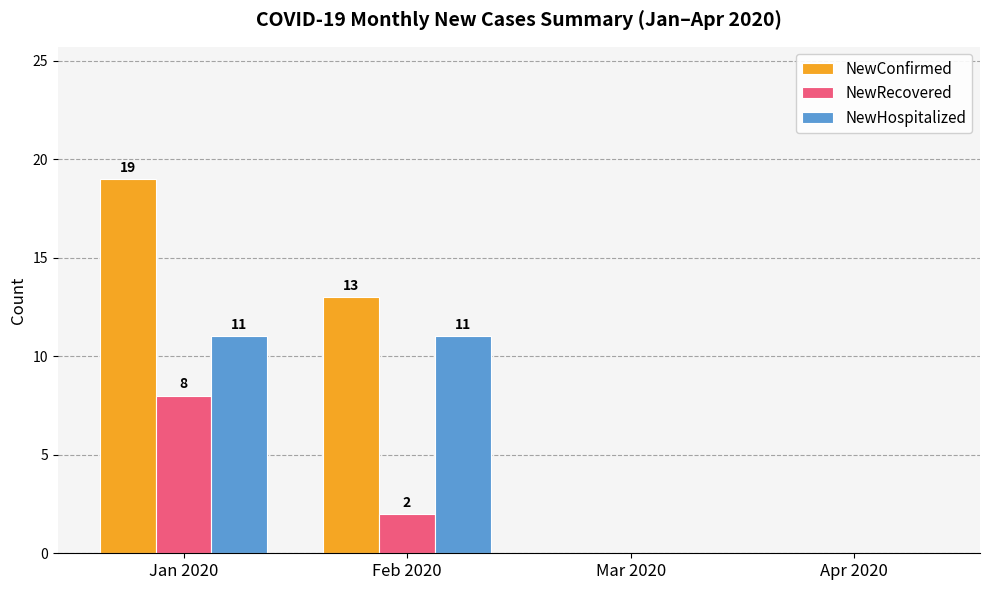

Reading right to left, transcribe all the data shown in this chart.

NewConfirmed: 0	0	13	19
NewRecovered: 0	0	2	8
NewHospitalized: 0	0	11	11